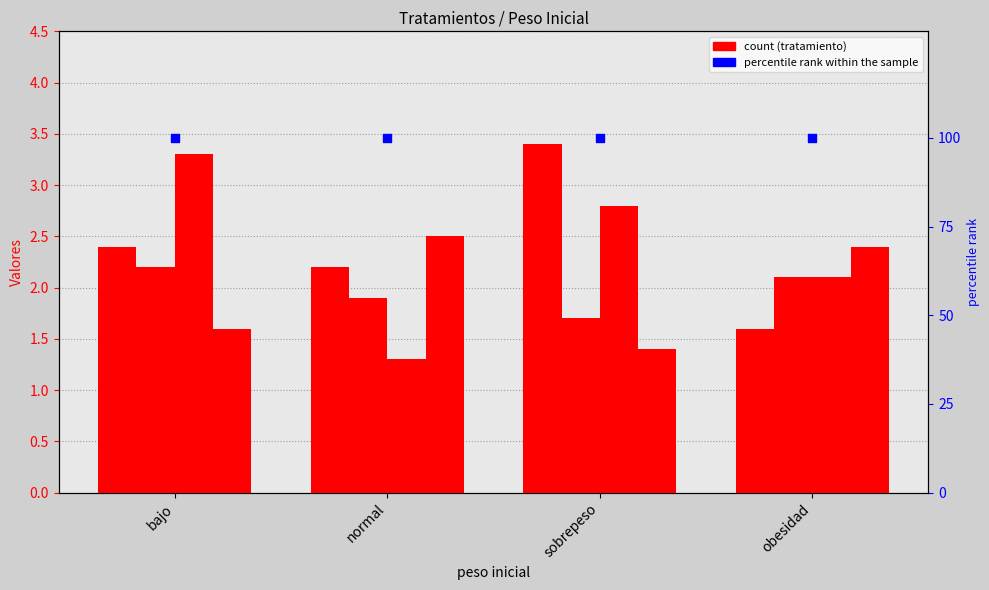

Which series has the largest Y range (max minus min)?

tratamiento 3